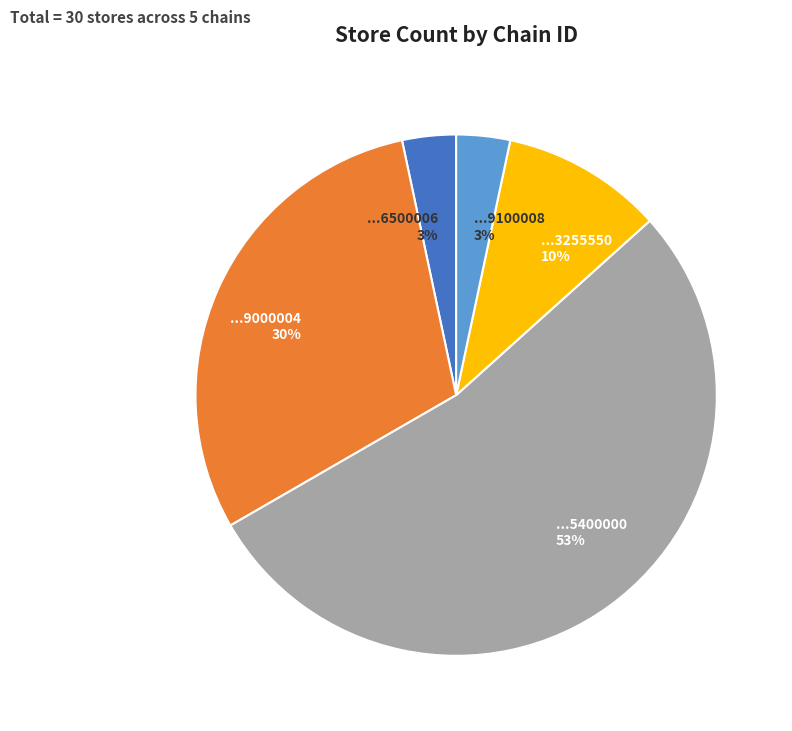

Does any single category account for the majority?

Yes